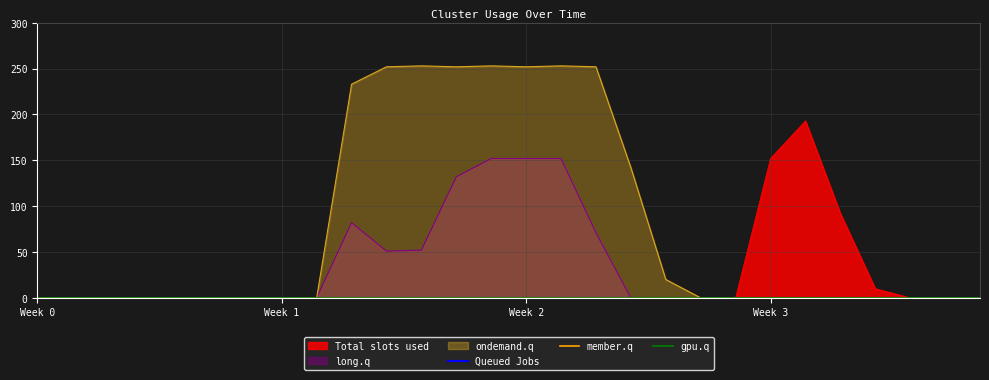

Is the value of Total slots used at 27 greater than the value of long.q at 13?

No